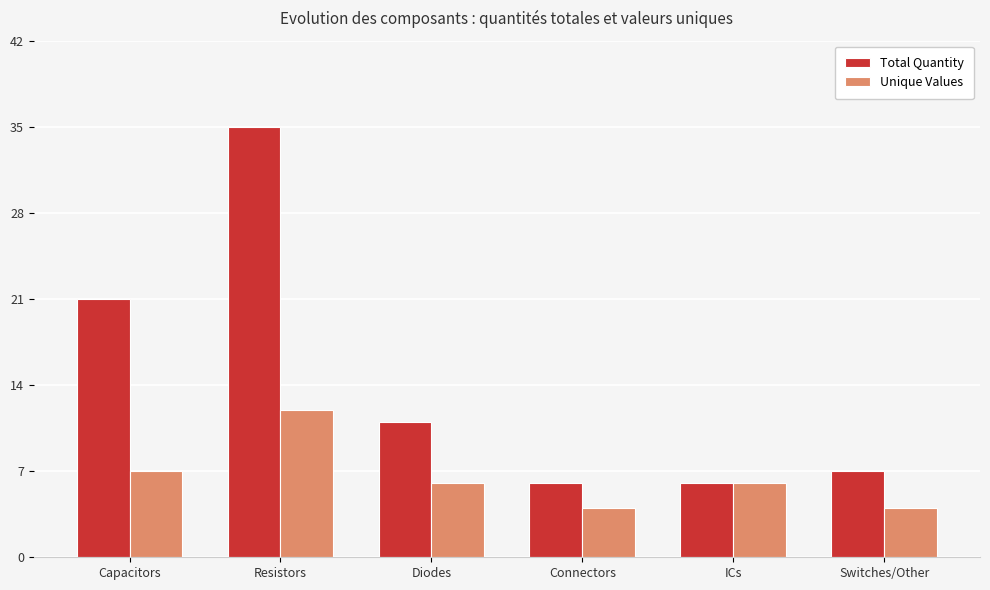

At how many categories does at least one series exceed 17?

2